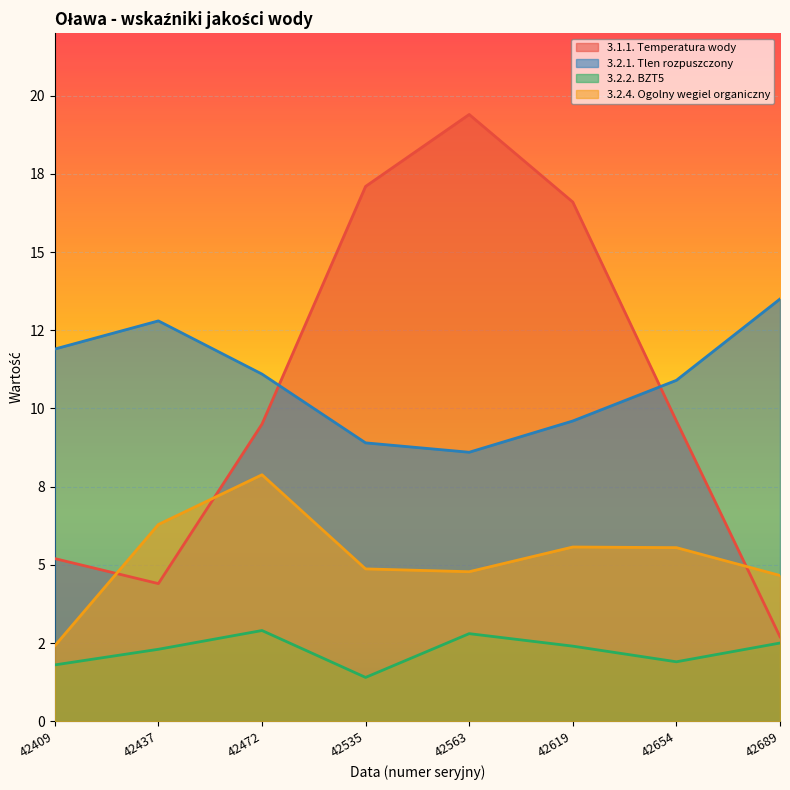

What is the value of the 3.2.1. Tlen rozpuszczony point at the 2nd from the left?

12.8